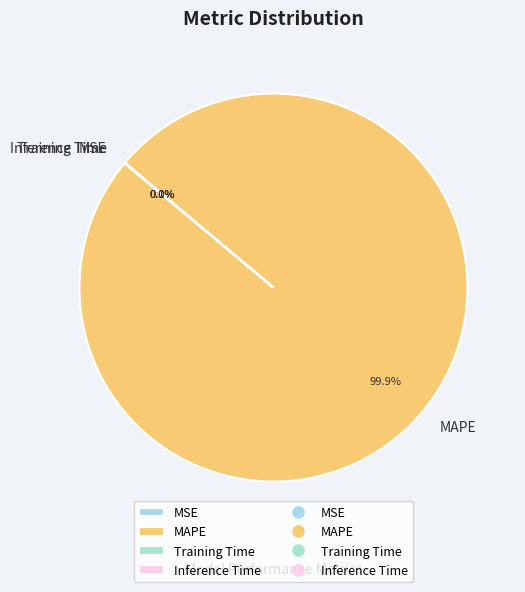

Which slice is the largest?

MAPE